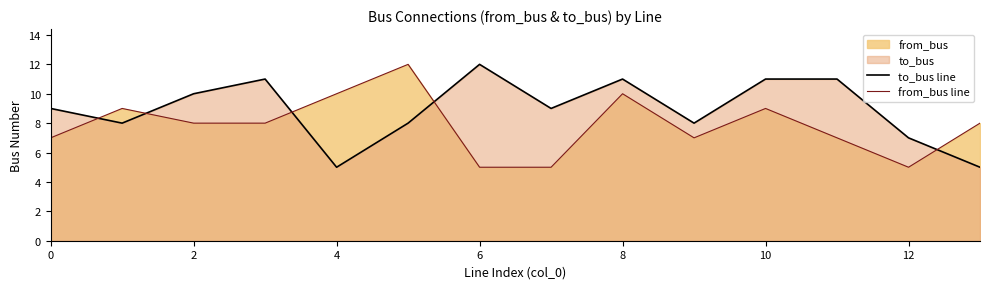

The to_bus line series shows 15 at 6. True or false?

False